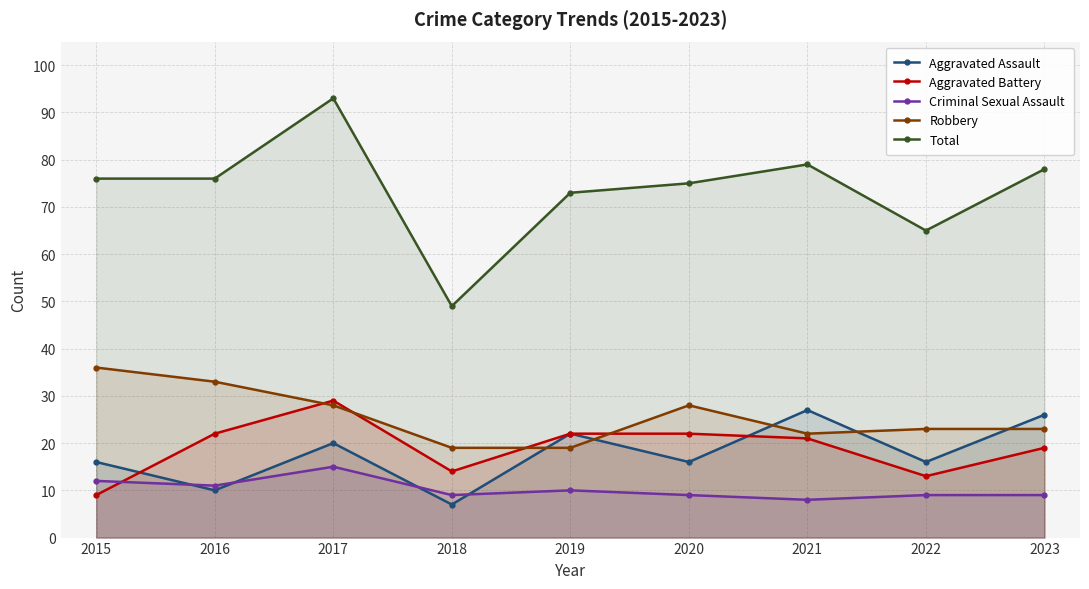

The Aggravated Battery series shows 19 at 2023. True or false?

True